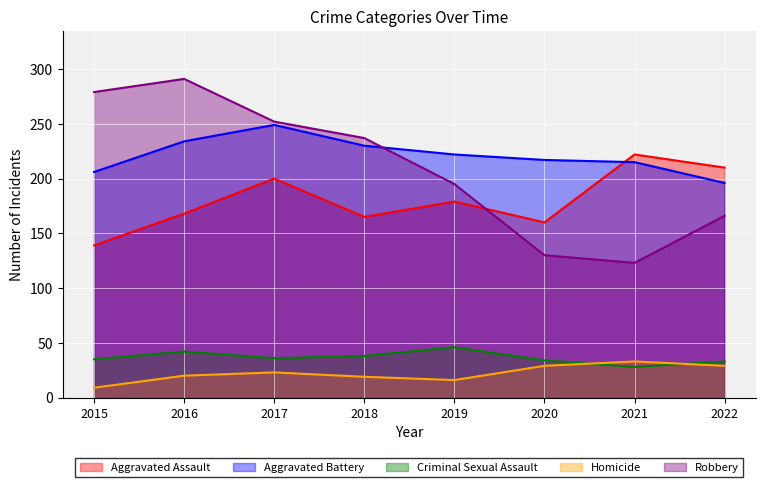

What is the difference between the highest and lowest values at 2022?

181